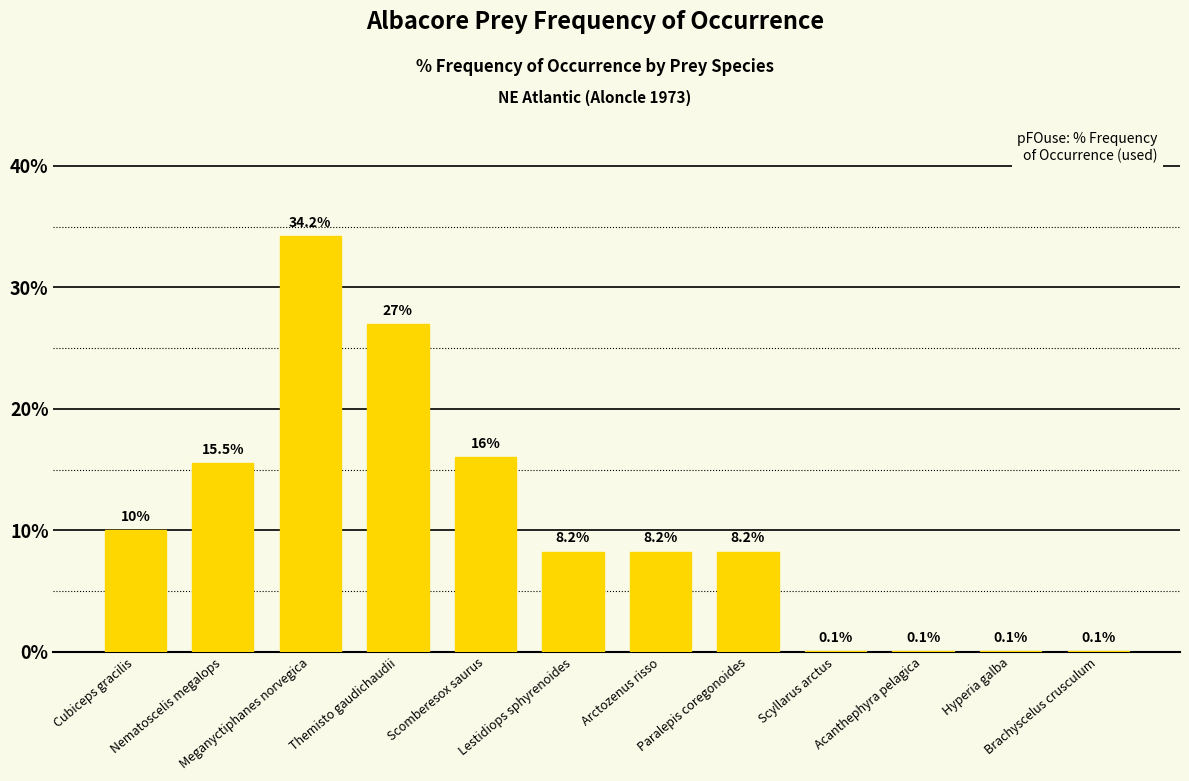

What is the approximate value at Themisto gaudichaudii?

27.0